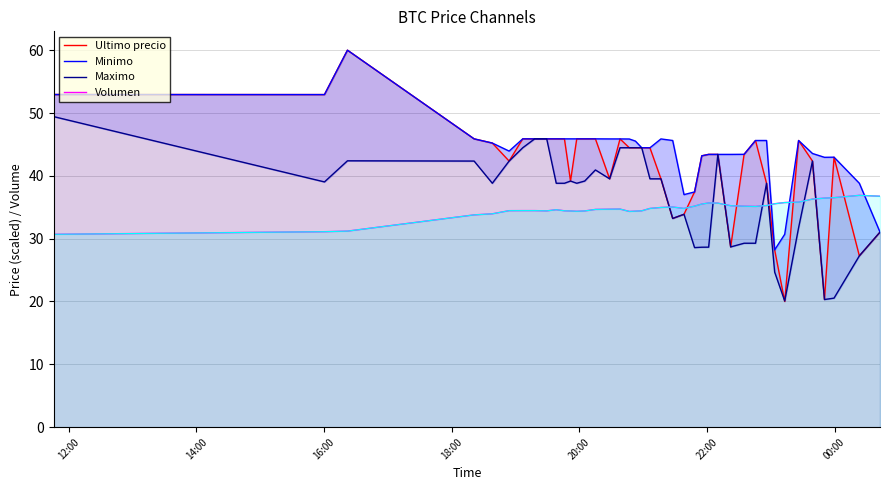

True or false: Minimo and Maximo intersect in this chart.

False